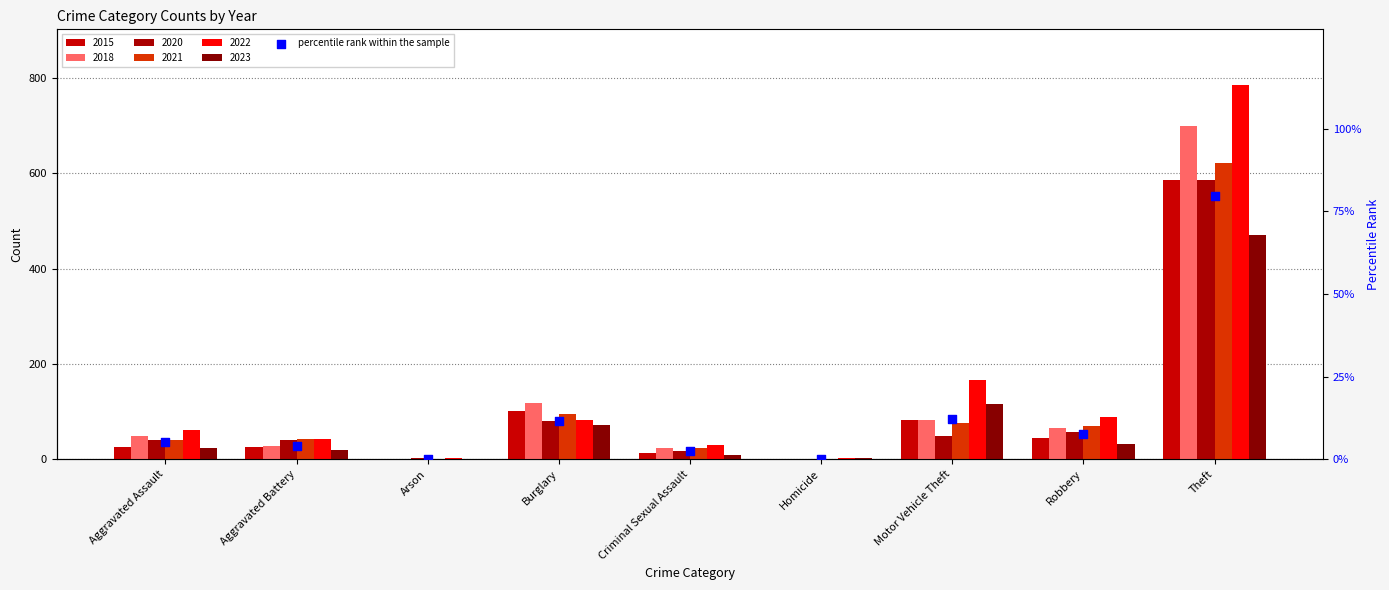

What is the change in value from Aggravated Battery to Homicide?

-4.0